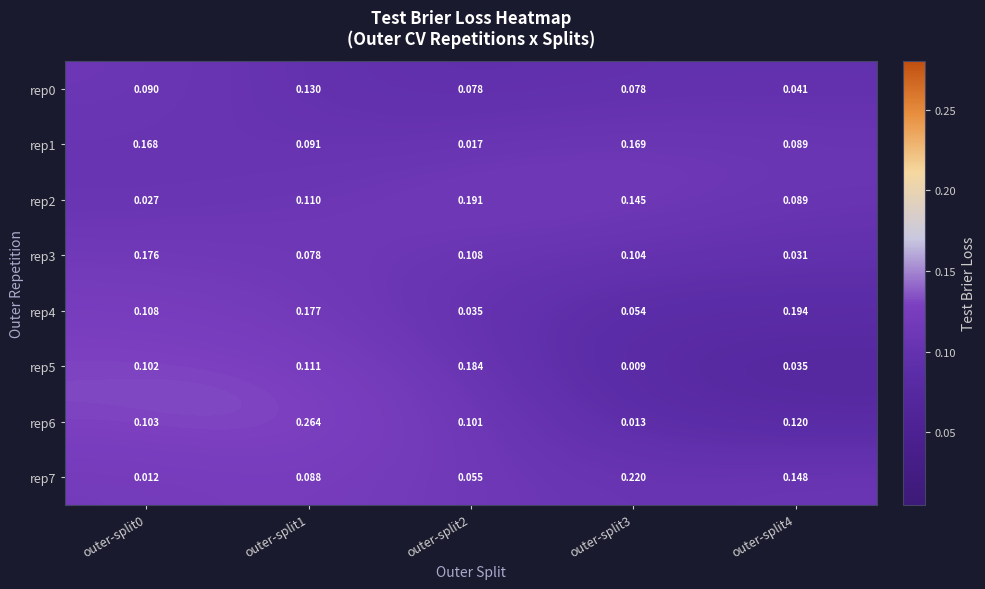

Which series changed the most between outer-split0 and outer-split3?

outer-repetition7_outer-split0